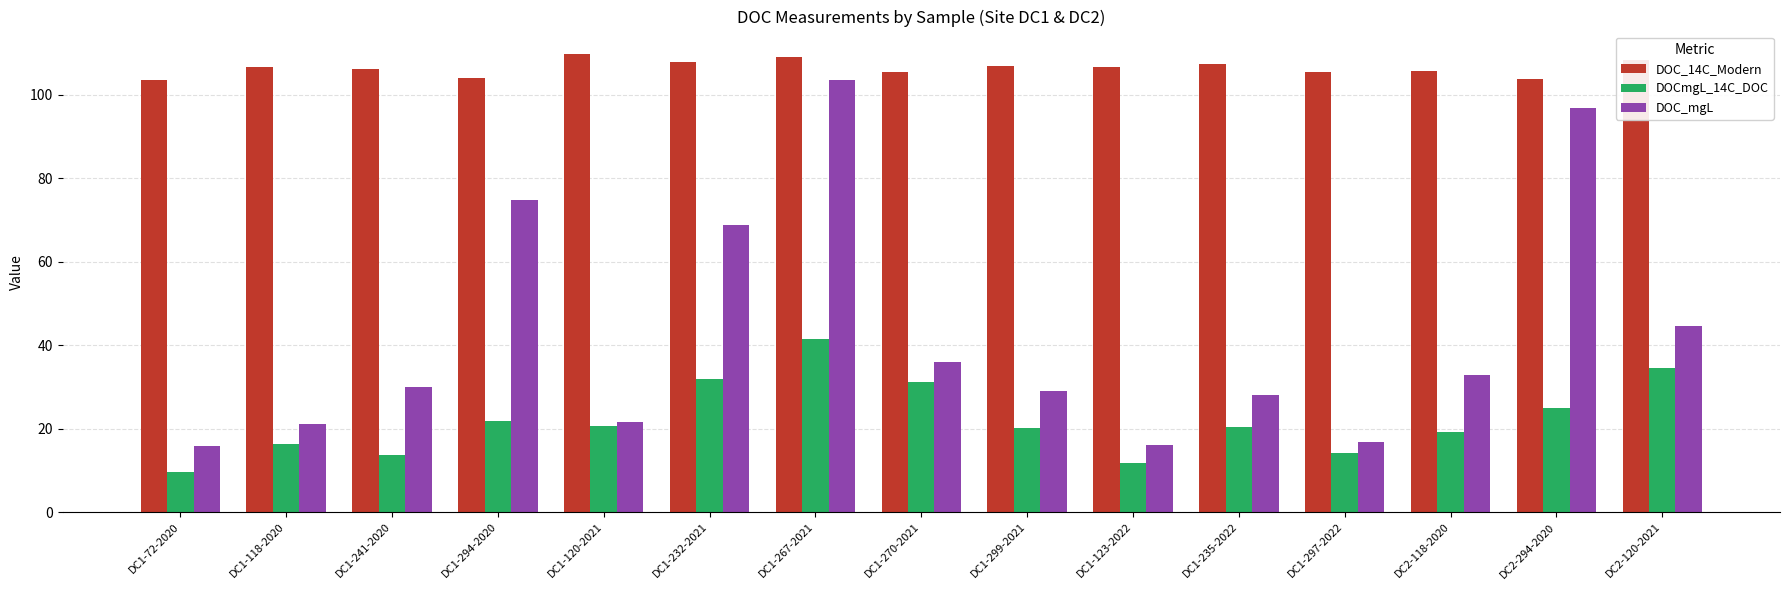

Read the DOCmgL_14C_DOC value at DC1-120-2021.

20.6